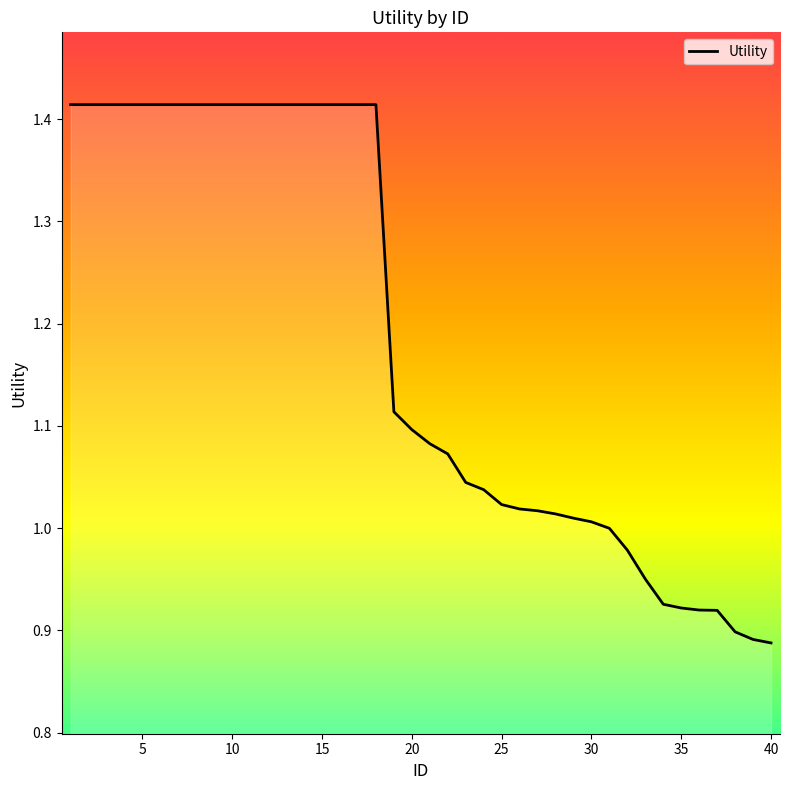

Is it true that the value at 33 is 1.4?

False